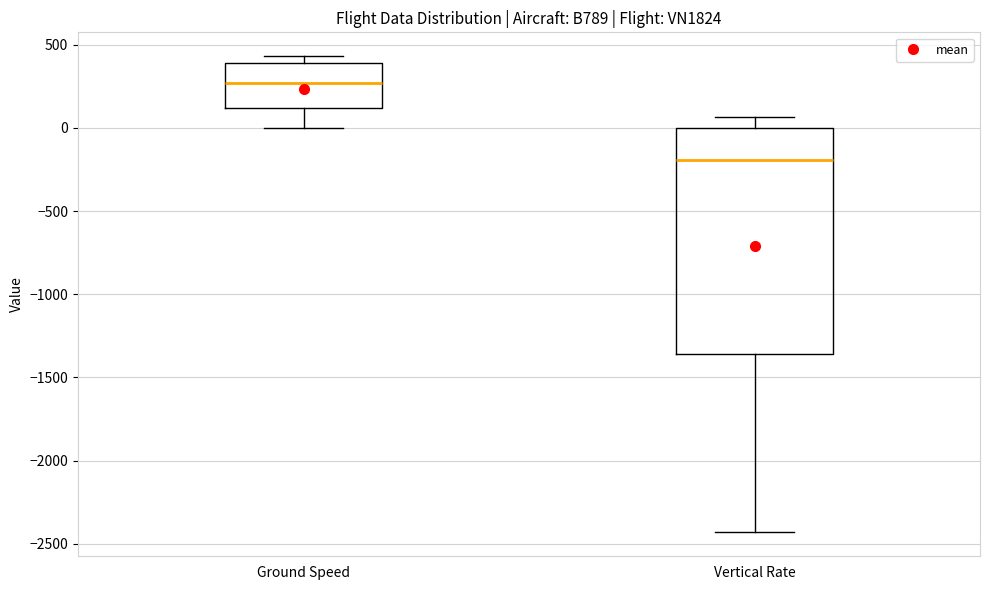

Comparing the boxes themselves (not the whiskers), which one is the tallest?

Vertical Rate